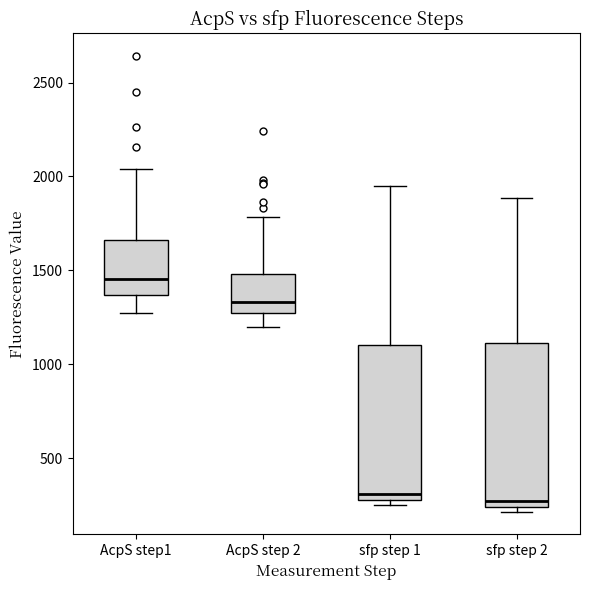

Where does the median line of the box for AcpS step 2 sit on the y-axis? The values are not printed on the chart, so give them approximately, as read against the axis.

1350